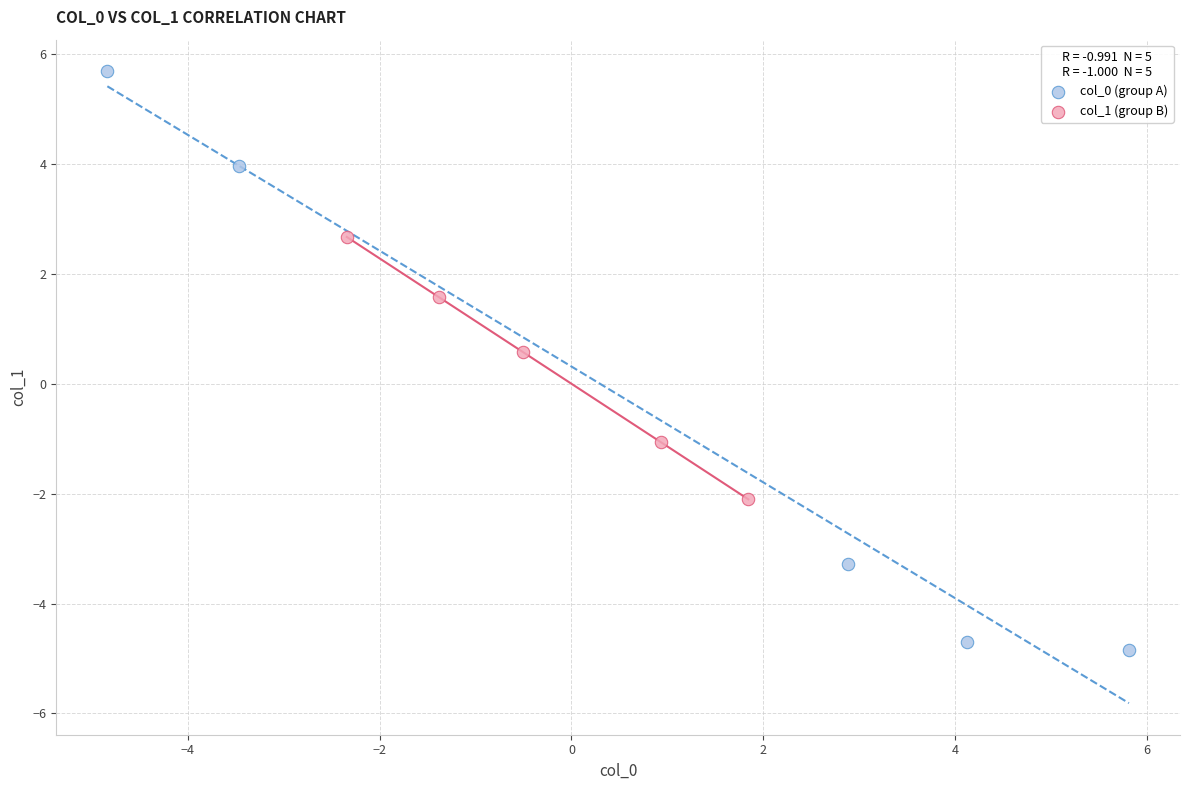

Which series reaches the maximum Y coordinate?

col_0 (group A)